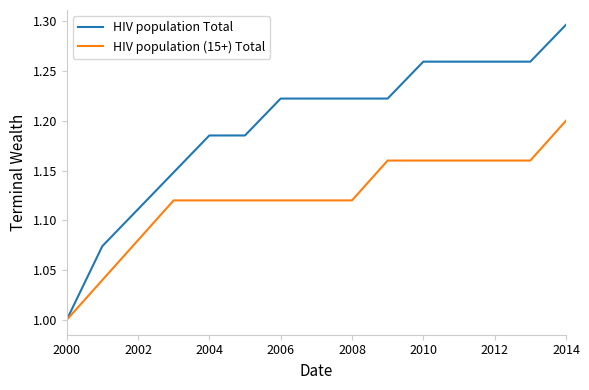

Count the HIV population Total values in the range 1 to 2.

15